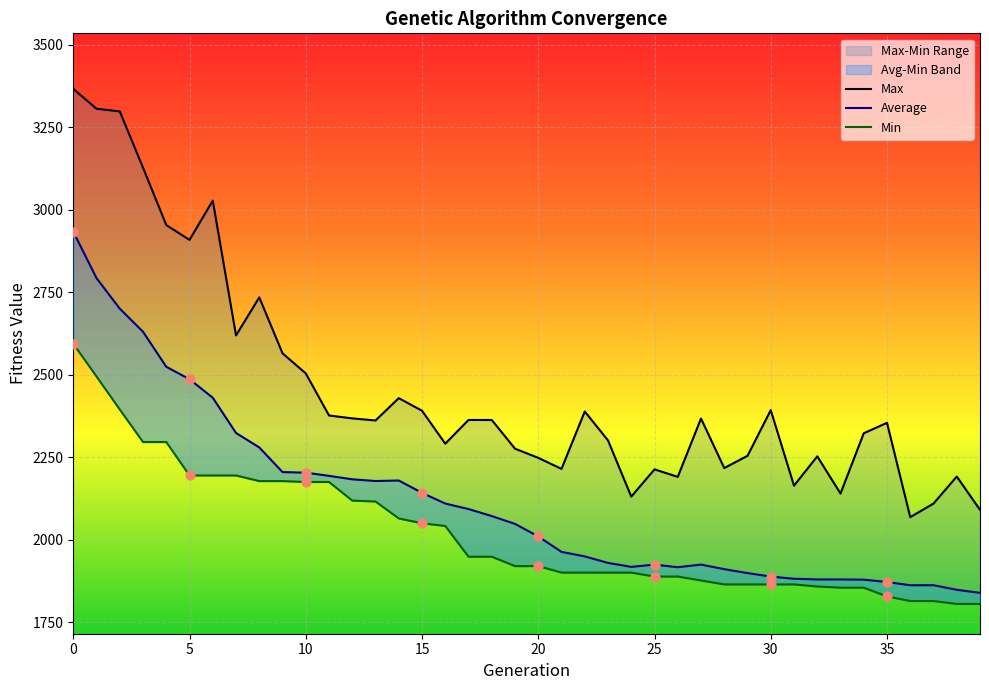

What is the total value across all series at 13?

6653.3